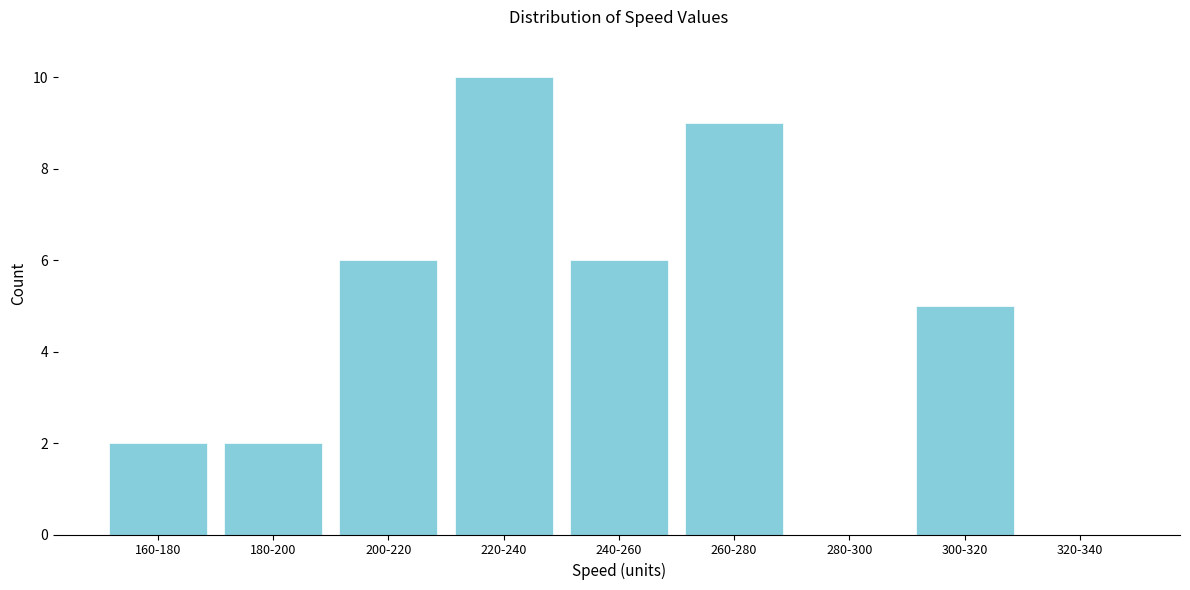

Reading left to right, extract all data points from this chart.

160-180=2	180-200=2	200-220=6	220-240=10	240-260=6	260-280=9	280-300=0	300-320=5	320-340=0